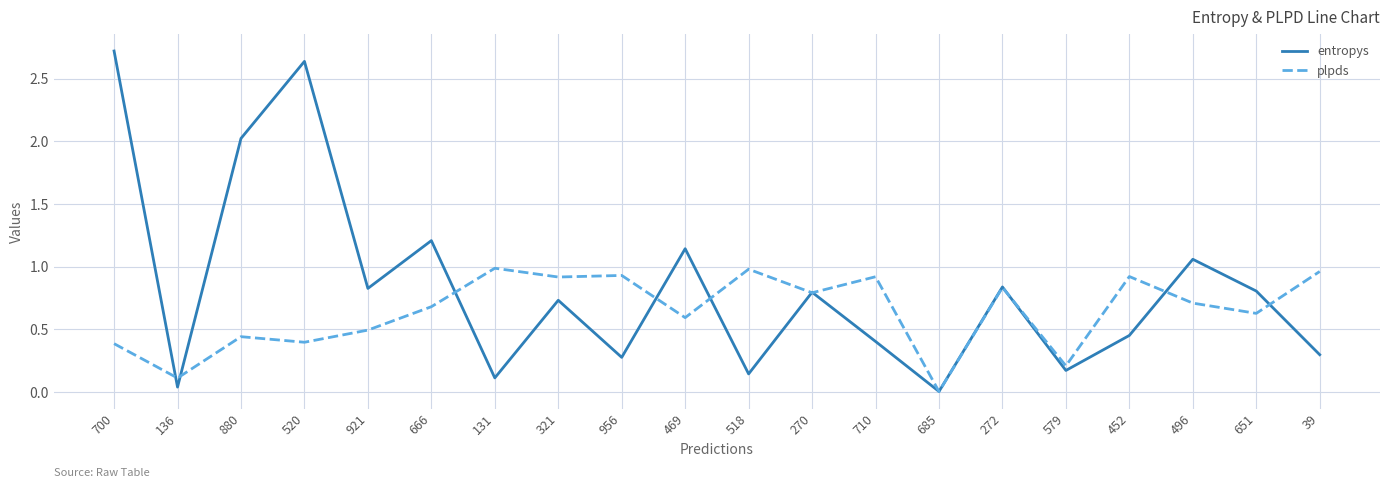

Which series has the largest range (max minus min)?

entropys